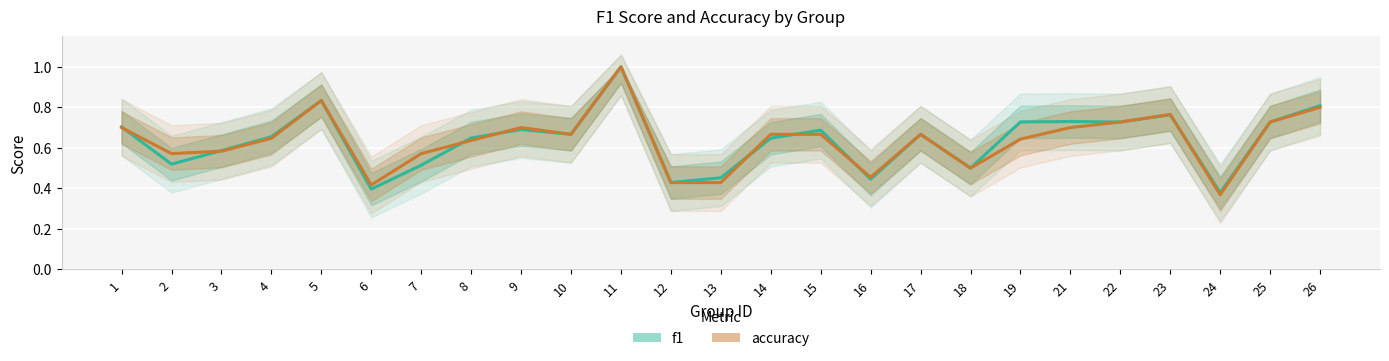

Where is accuracy nearest to the value 0?

24